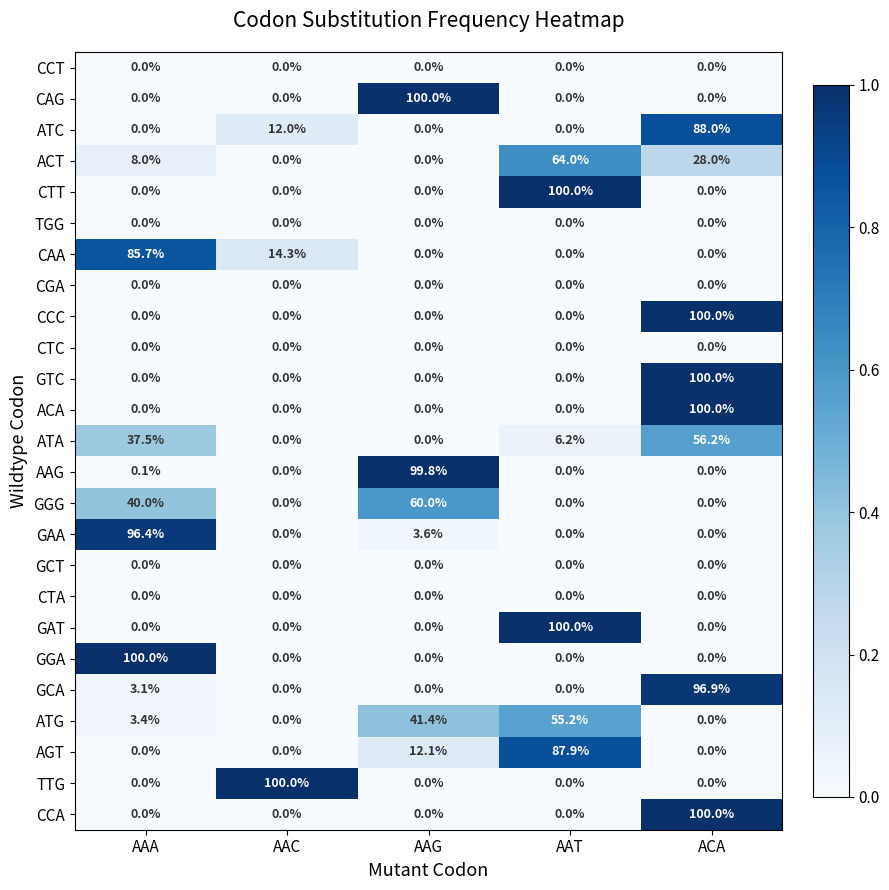

What is the difference between the highest and lowest values at AAT?

100.0